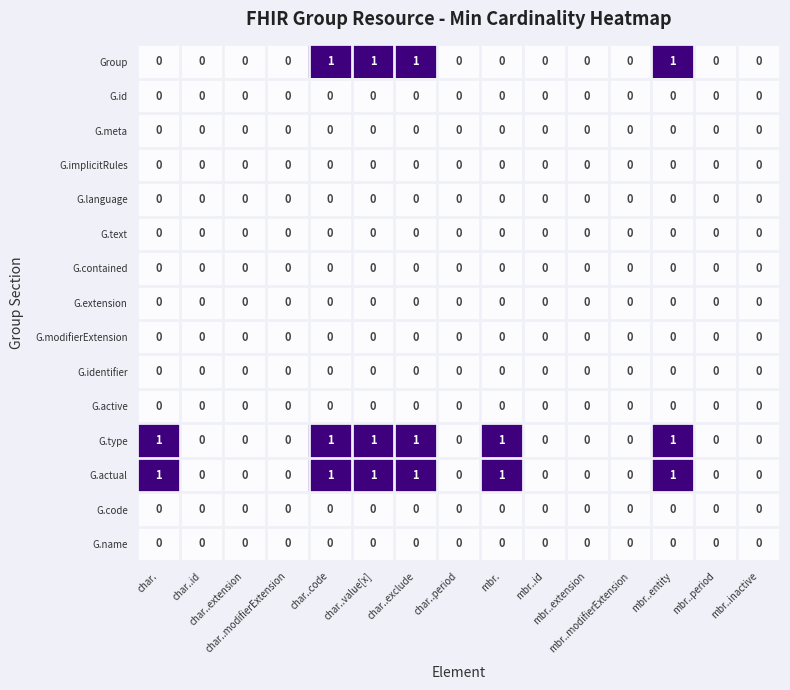

Between char..modifierExtension and mbr..modifierExtension, which series saw the biggest shift?

Group